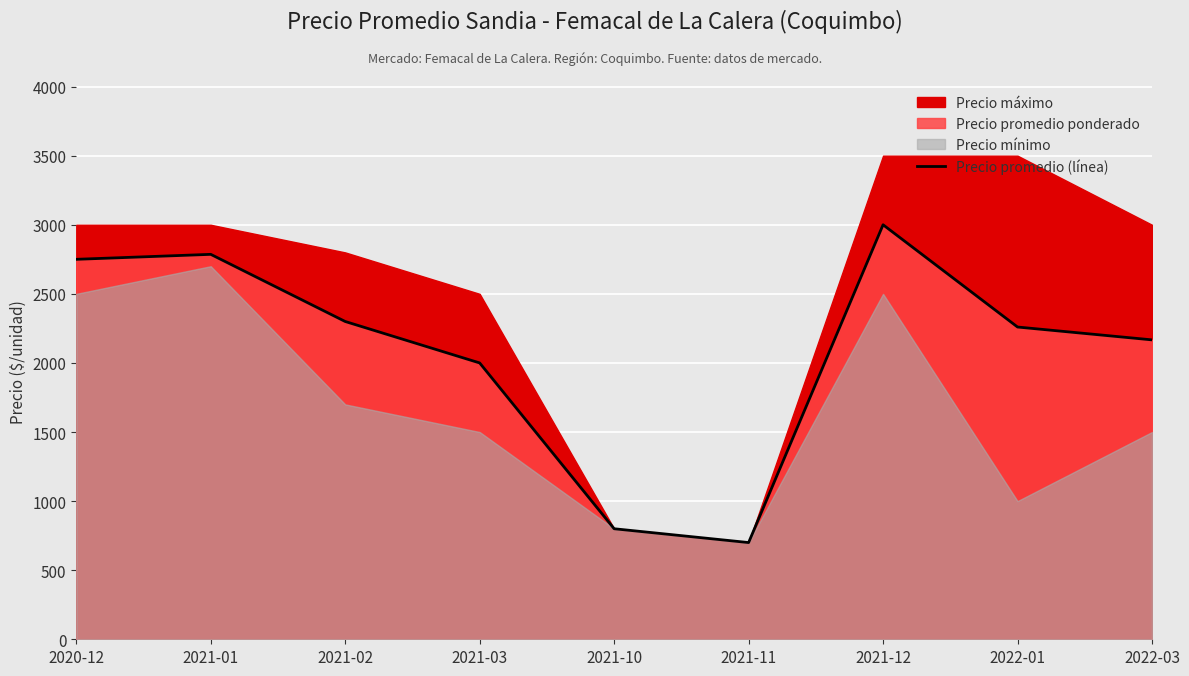

What is the value of the 5th point from the left?

800